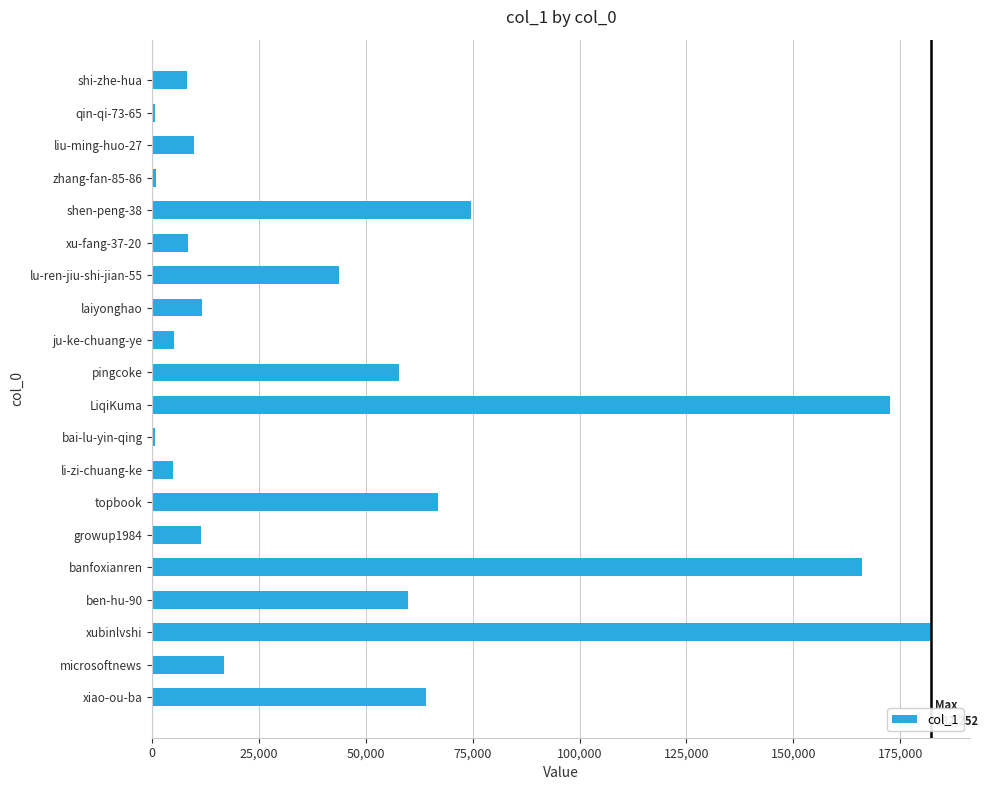

Is it true that the value at lu-ren-jiu-shi-jian-55 is 66479?

False